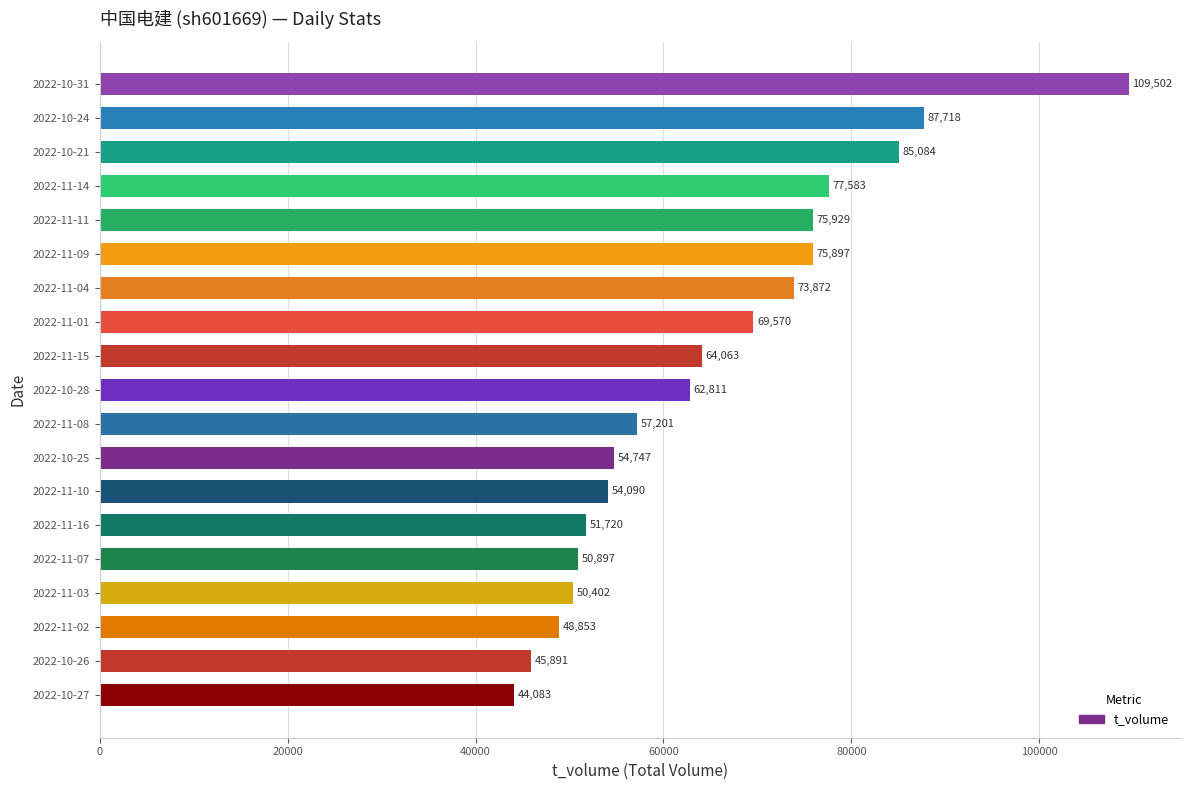

The chart shows a value of 69570 at 2022-11-01. True or false?

True